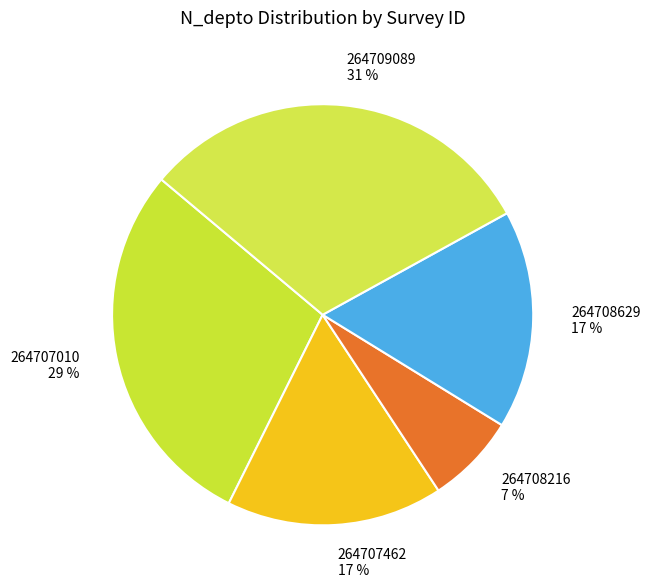

Count the number of slices in the pie.

5